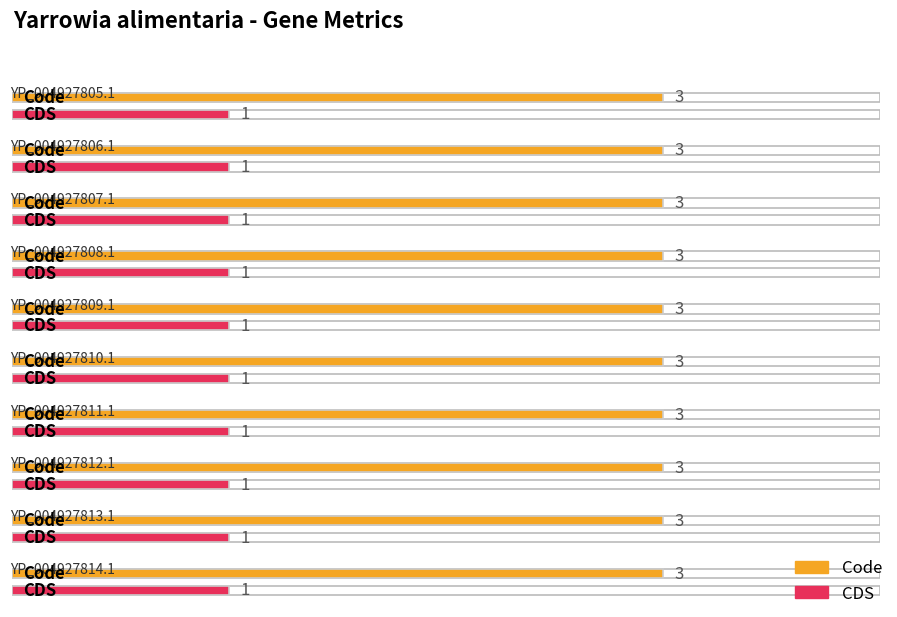

How many data points does each series have?

10